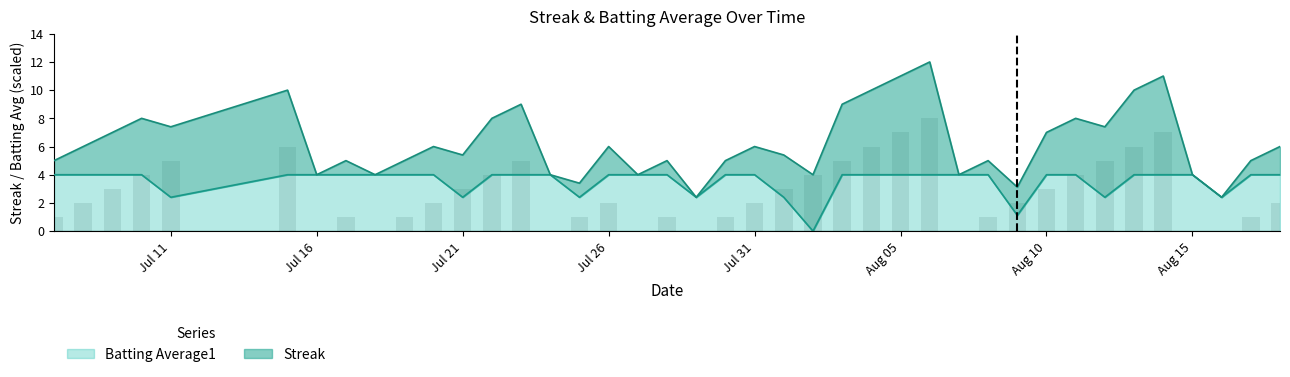

The value of Batting Average1 at Jul 21 is 0.9. True or false?

False